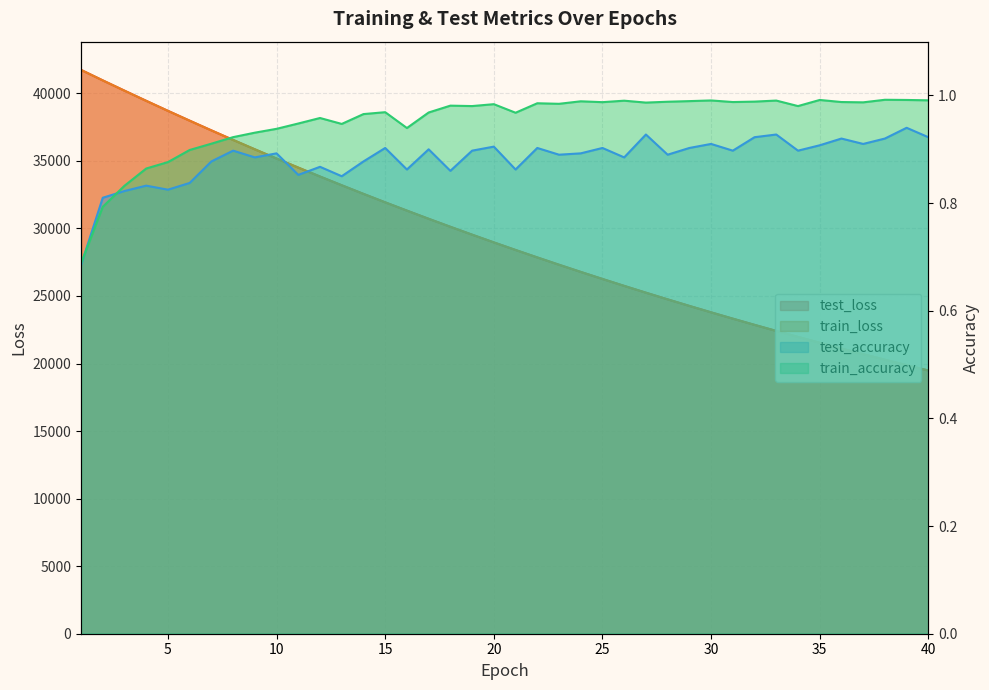

What is the greatest value displayed?

41738.5